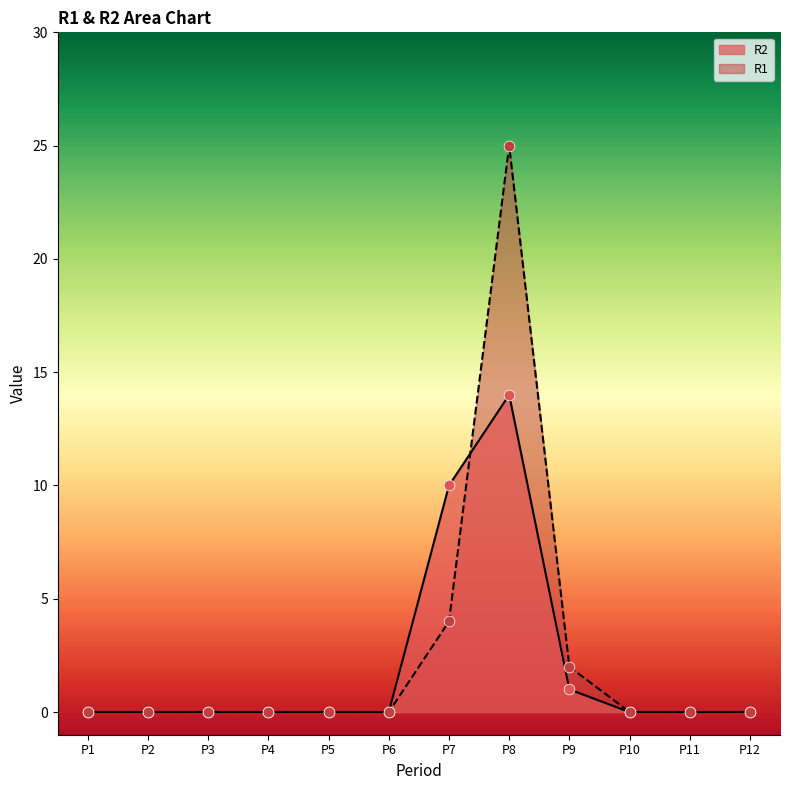

Which series contains the lowest Y value?

R1